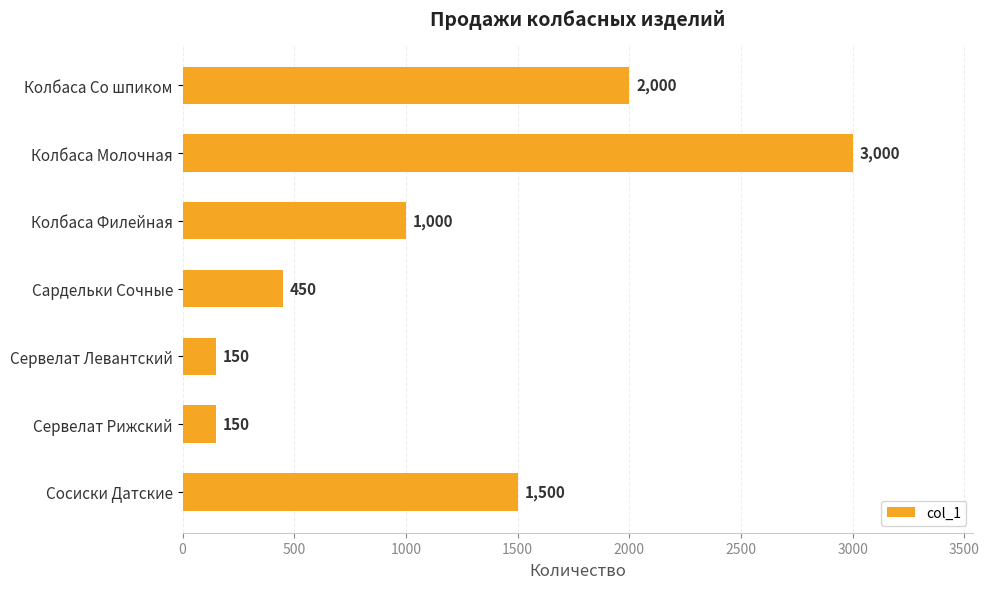

Reading bottom to top, list all the values displayed in this chart.

Сосиски Датские=1500	Сервелат Рижский=150	Сервелат Левантский=150	Сардельки Сочные=450	Колбаса Филейная=1000	Колбаса Молочная=3000	Колбаса Со шпиком=2000